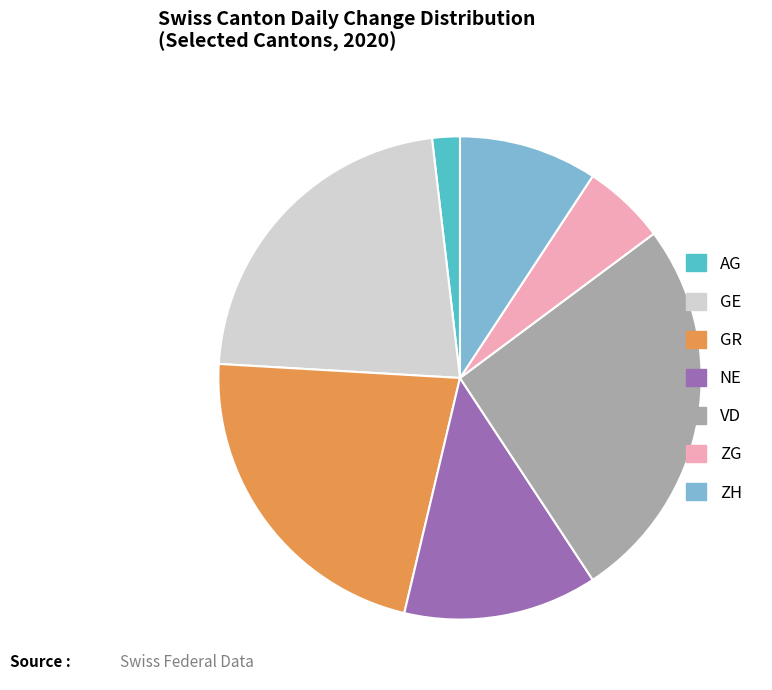

Which category has the smallest portion of the pie?

AG